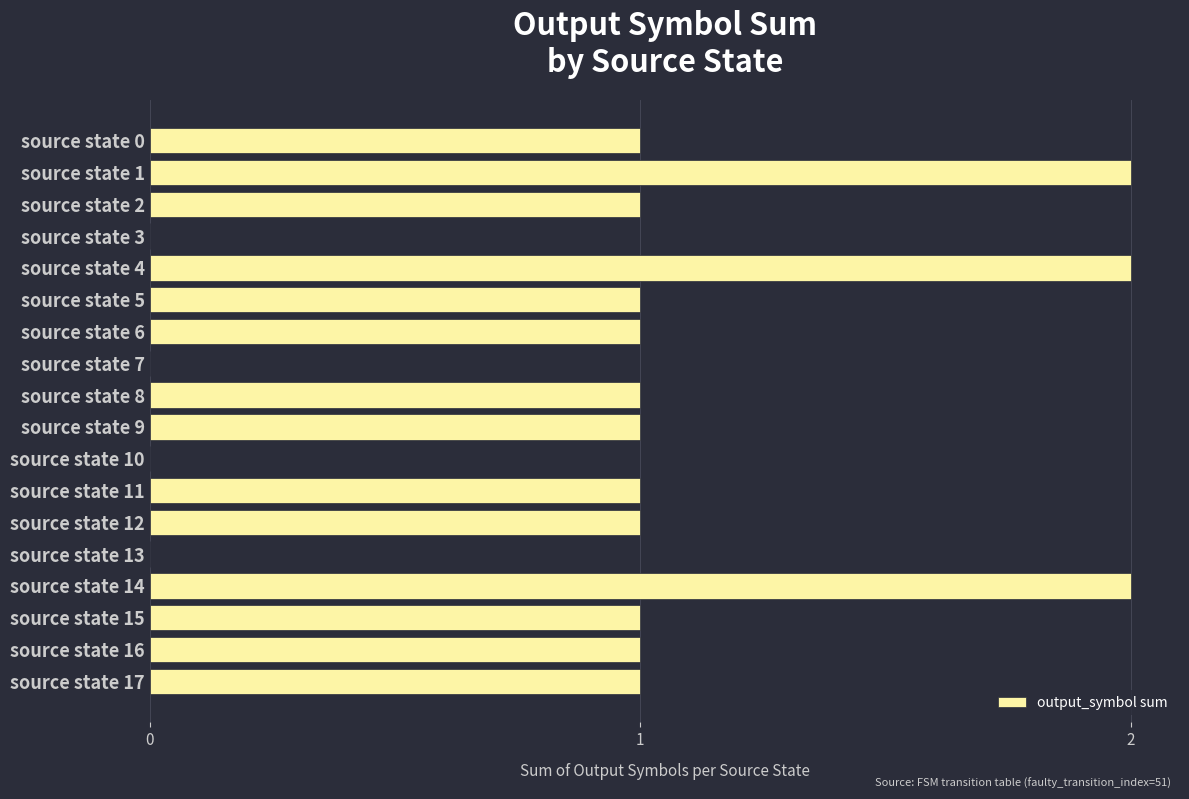

Reading bottom to top, transcribe all the data shown in this chart.

source state 17=1	source state 16=1	source state 15=1	source state 14=2	source state 13=0	source state 12=1	source state 11=1	source state 10=0	source state 9=1	source state 8=1	source state 7=0	source state 6=1	source state 5=1	source state 4=2	source state 3=0	source state 2=1	source state 1=2	source state 0=1